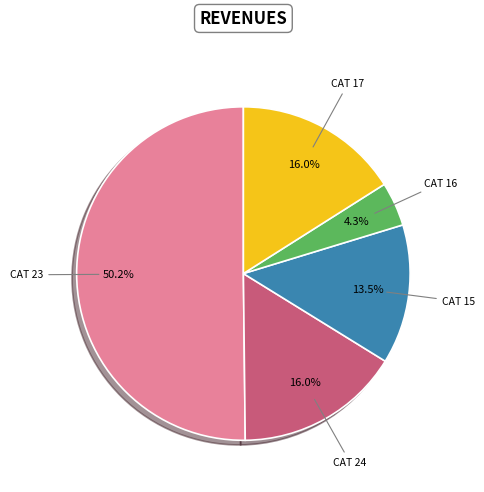

What is the largest slice in the pie chart?

23